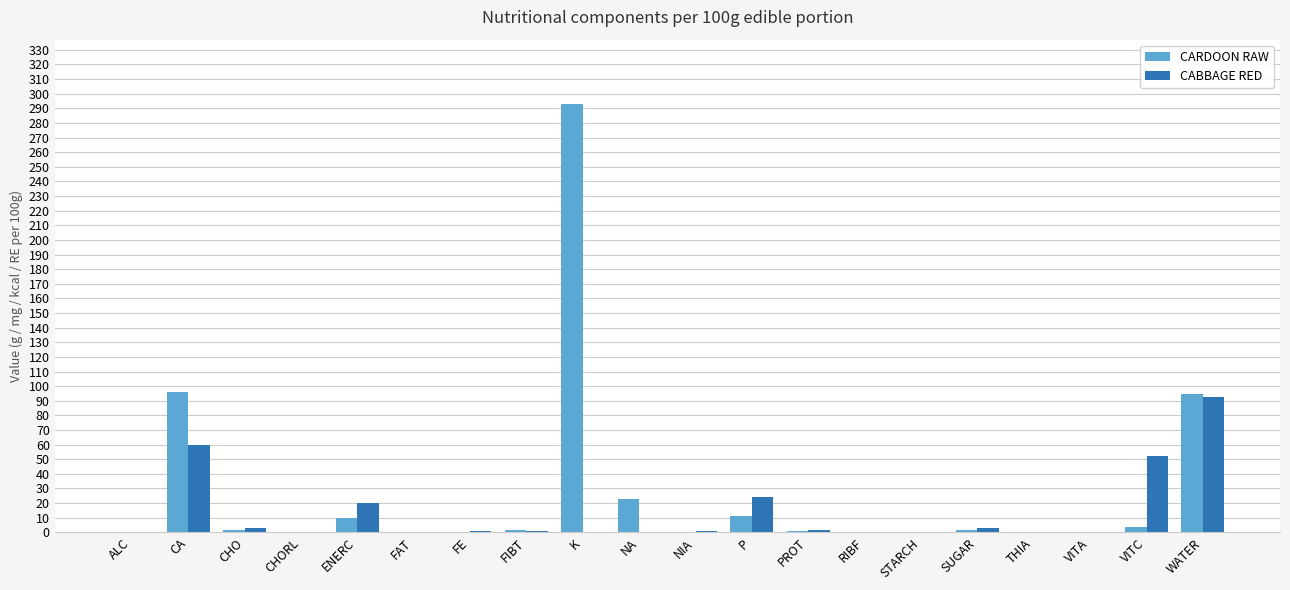

True or false: CARDOON RAW has a value of 0.0 at RIBF.

True